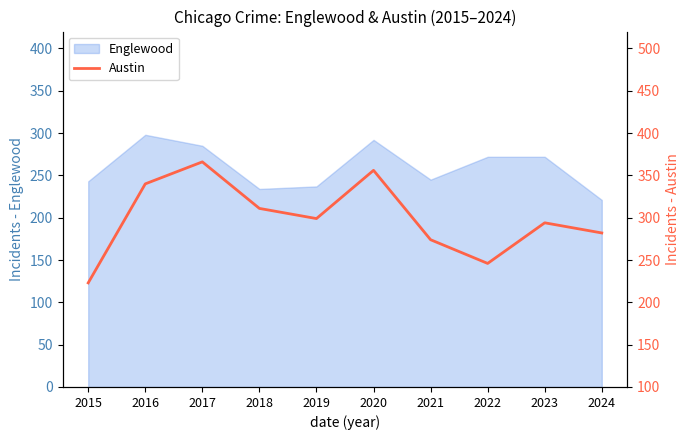

What is the lowest value of the Englewood series?

221